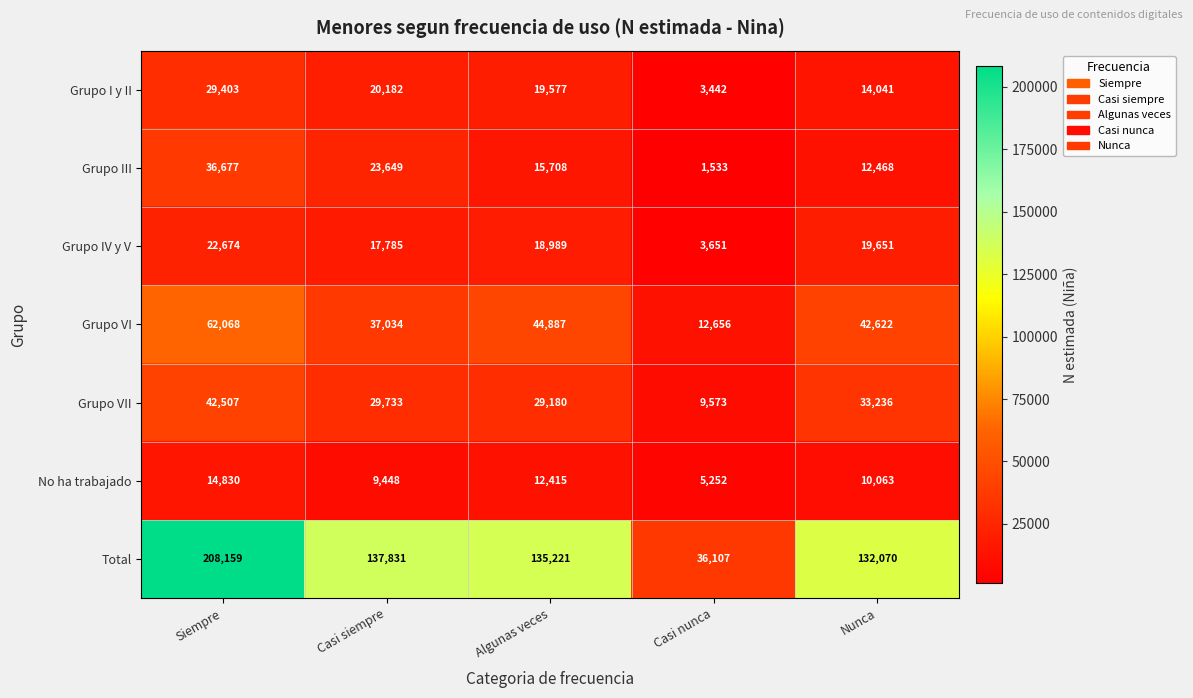

What is the difference between the Total values at Casi siempre and Algunas veces?

2610